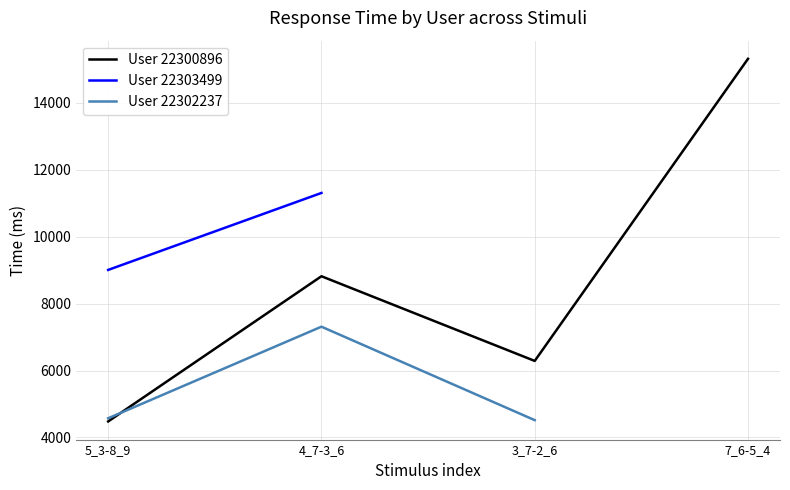

What is the label of the 3rd point from the right?

4_7-3_6